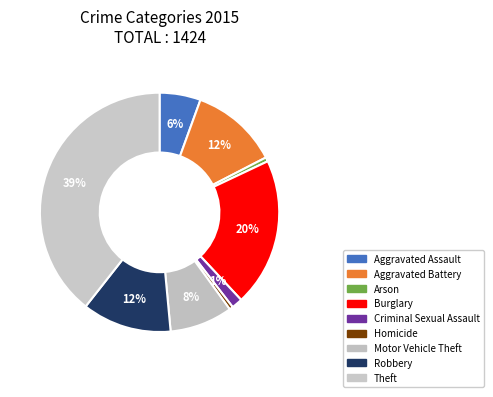

Count the number of slices in the pie.

9